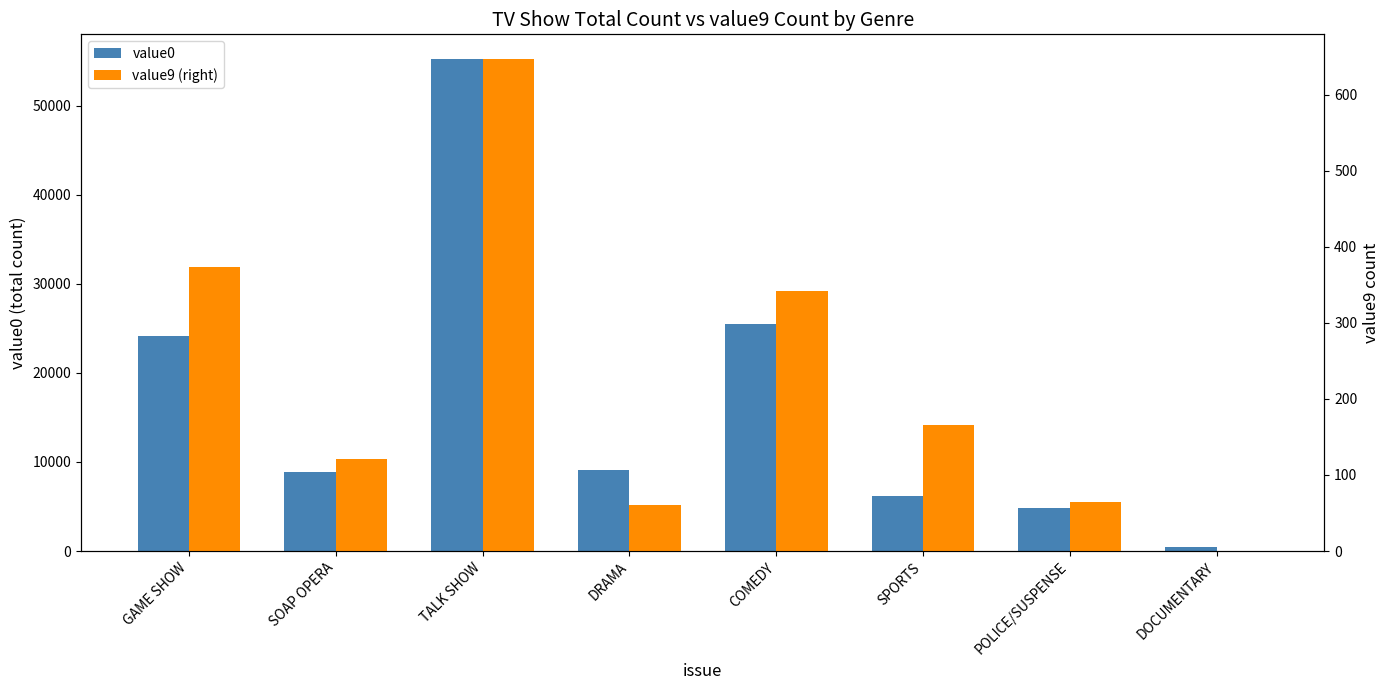

At how many categories does at least one series exceed 52551?

1